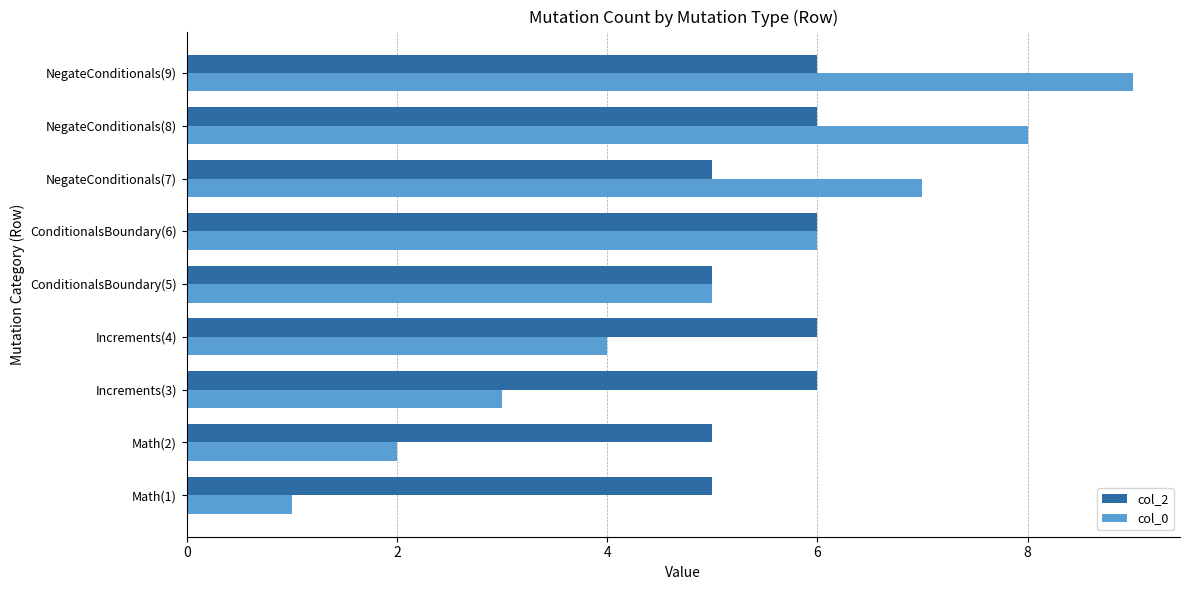

Rank the series by their average value, from lowest to highest.

col_0, col_2